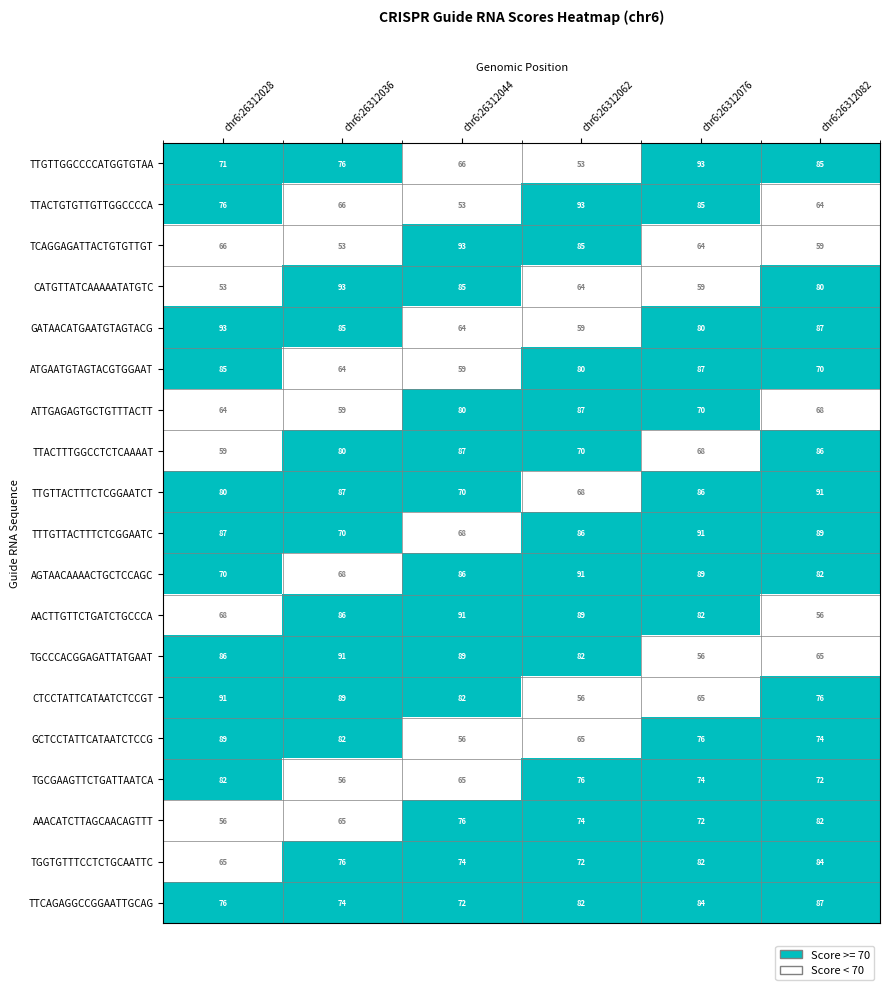

Is the value of TTACTTTGGCCTCTCAAAAT at chr6:26312076 greater than the value of GATAACATGAATGTAGTACG at chr6:26312062?

Yes